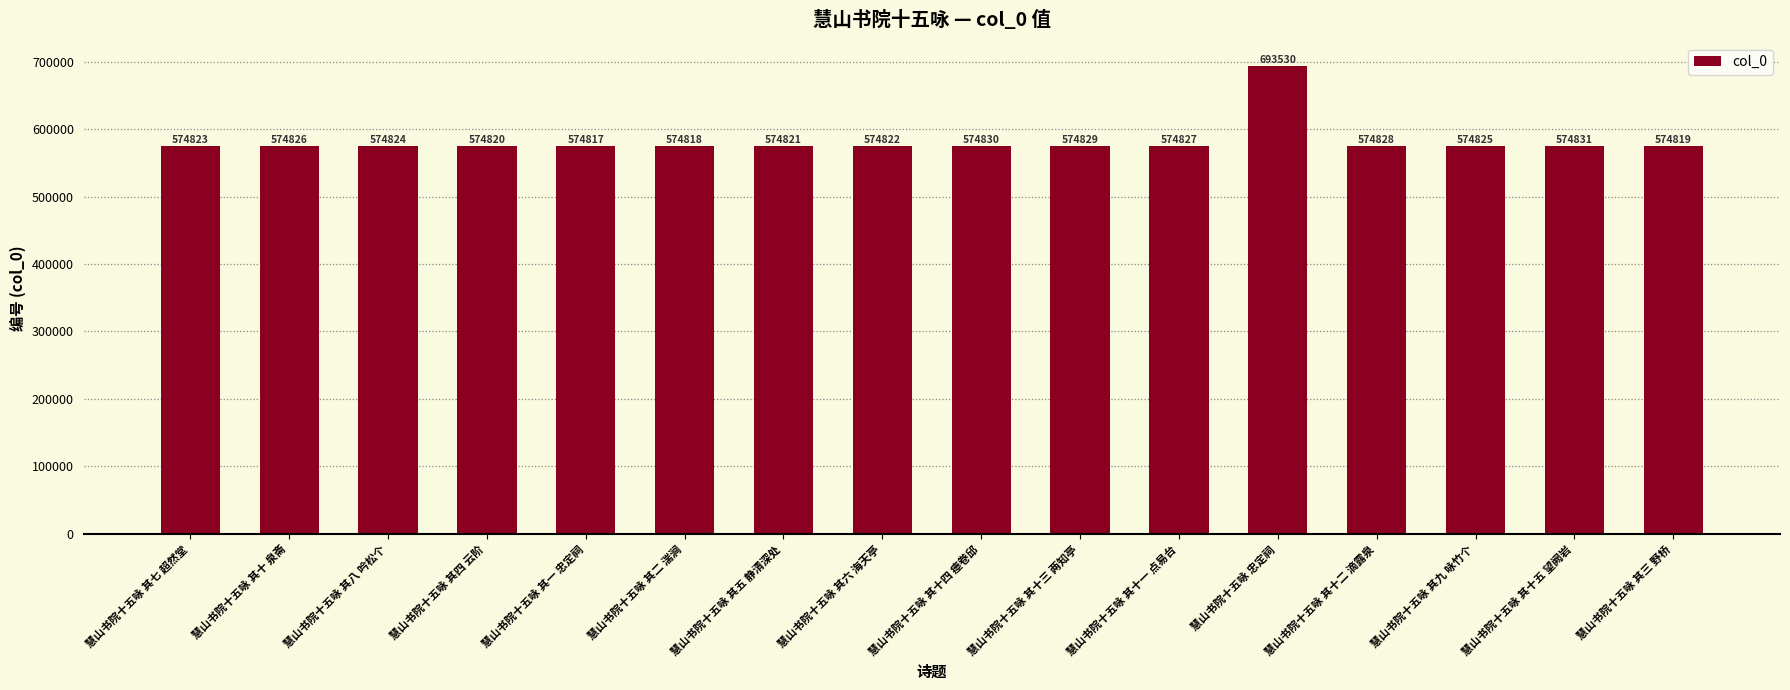

Is it true that the value at 慧山书院十五咏 其五 静清深处 is 361420?

False